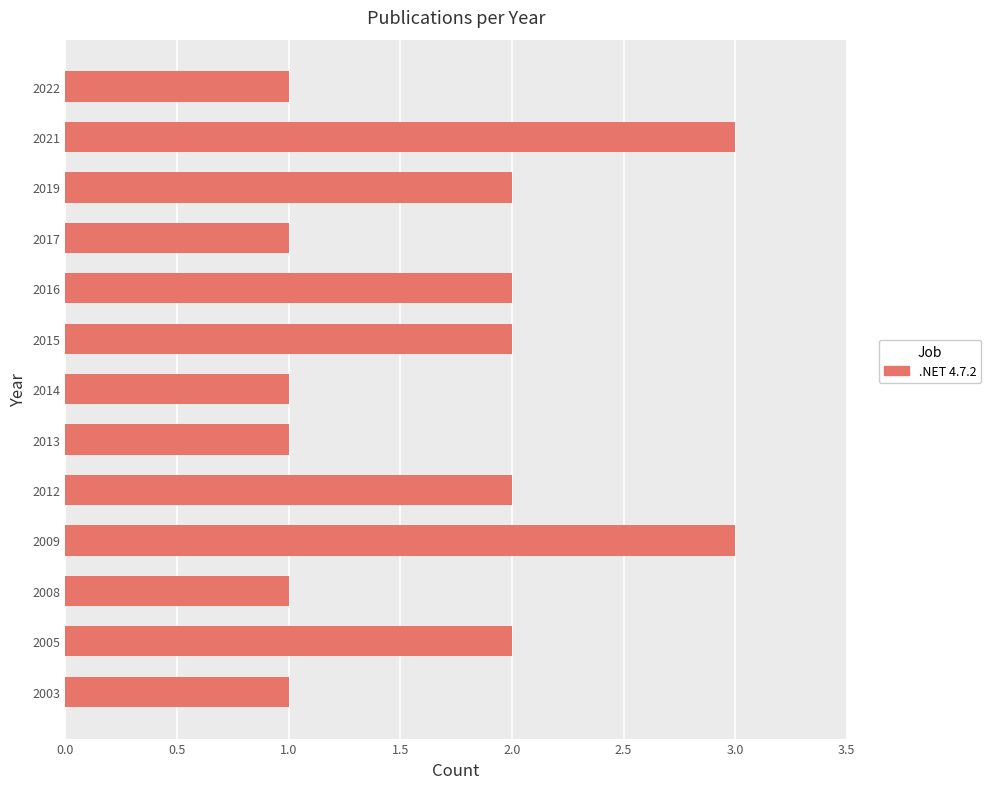

How many values are between 1 and 2?

11